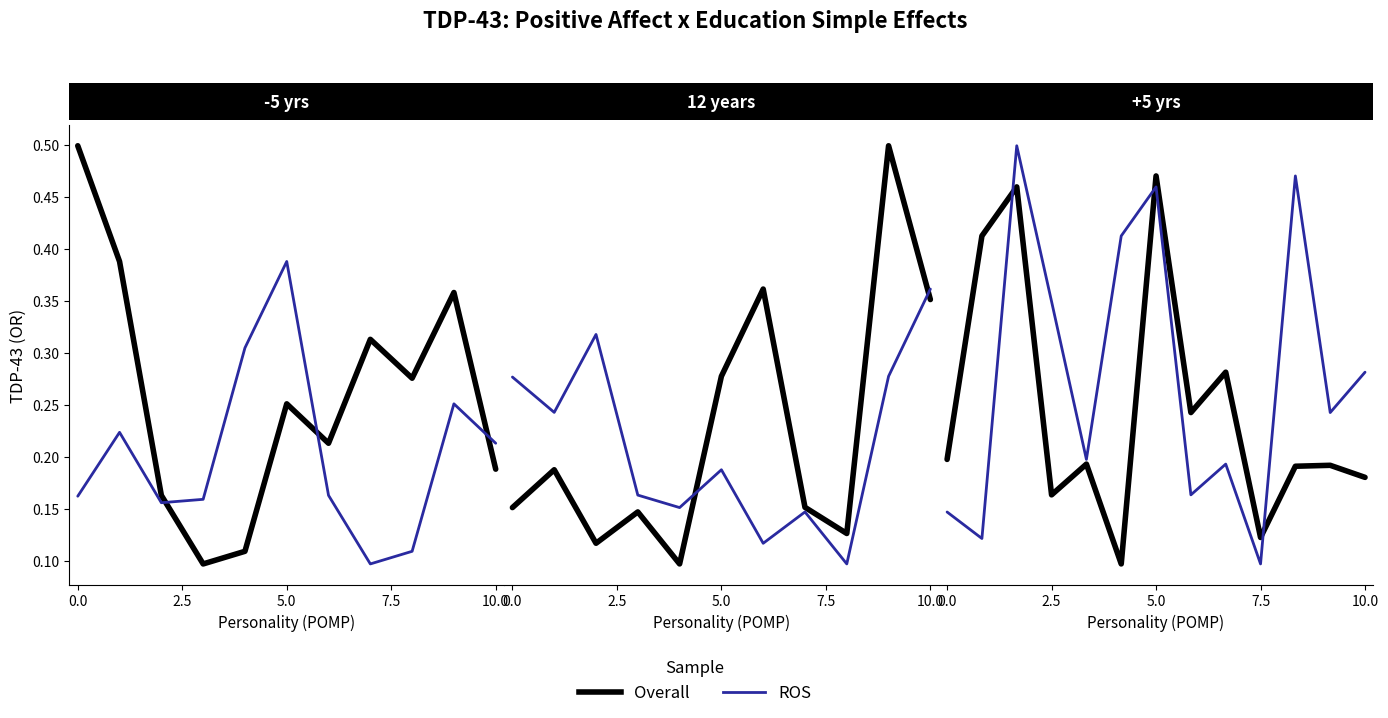

At how many categories does at least one series exceed 0?

13